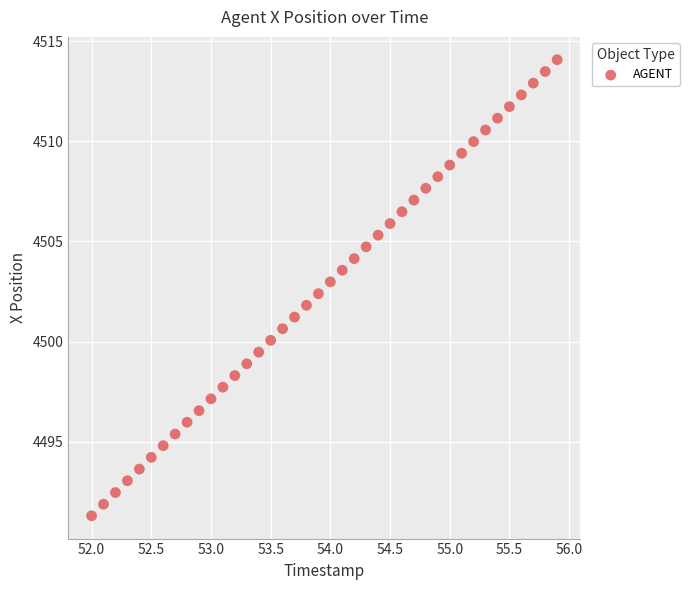

What is the range of X values (max minus min)?

3.9